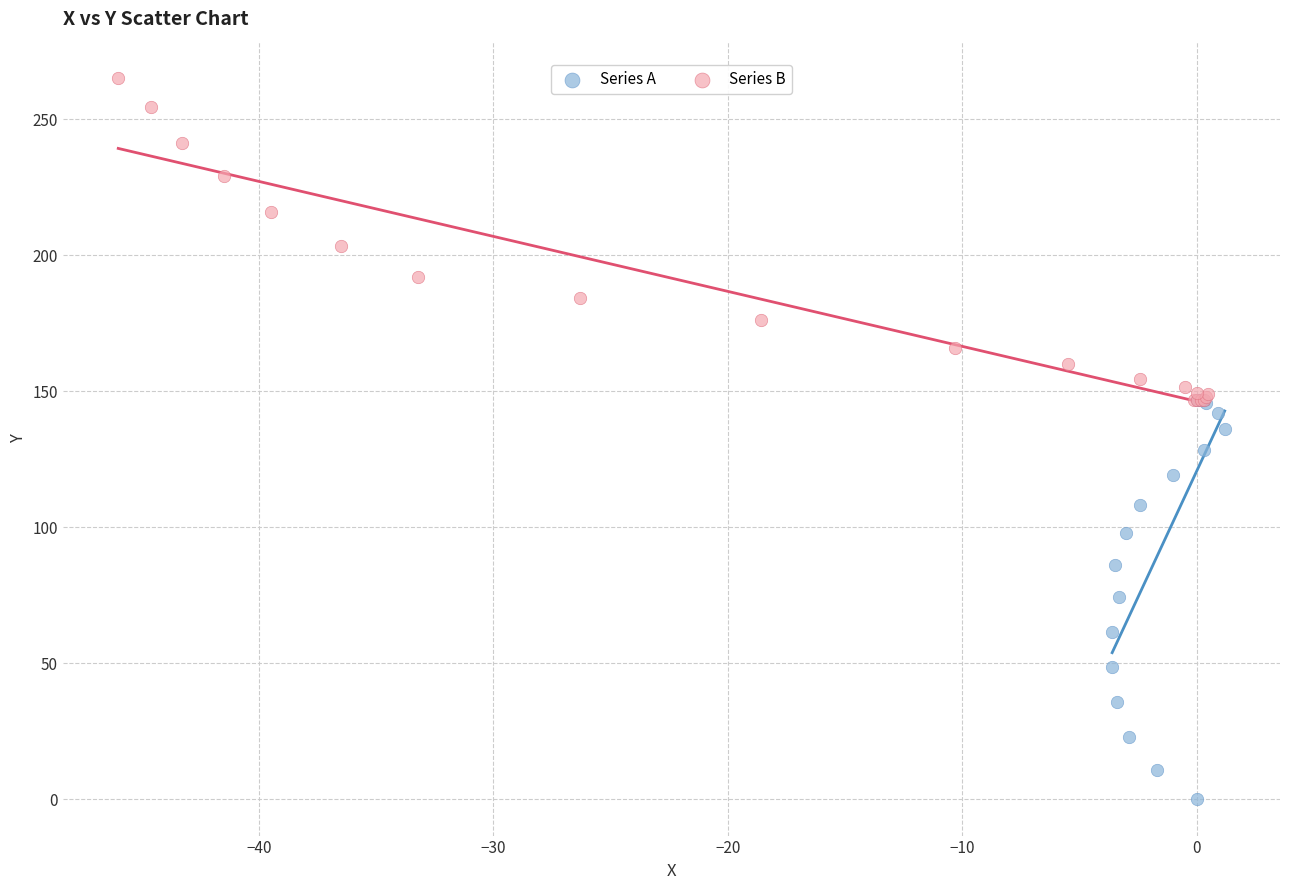

What are all the series names shown in the legend?

Series A, Series B